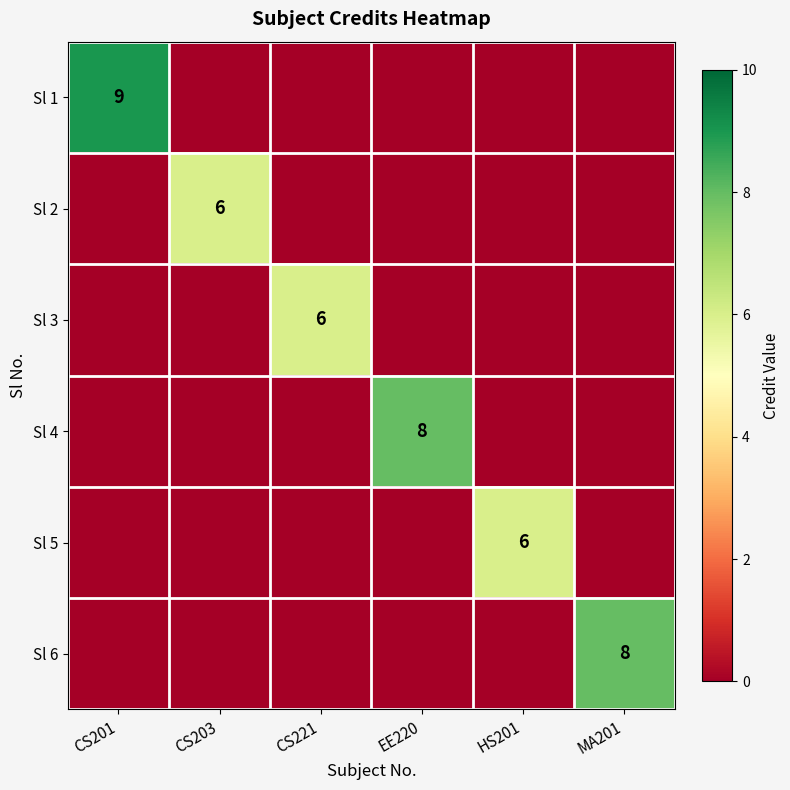

What is the difference between the maximum and minimum values in the Sl 1 series?

9